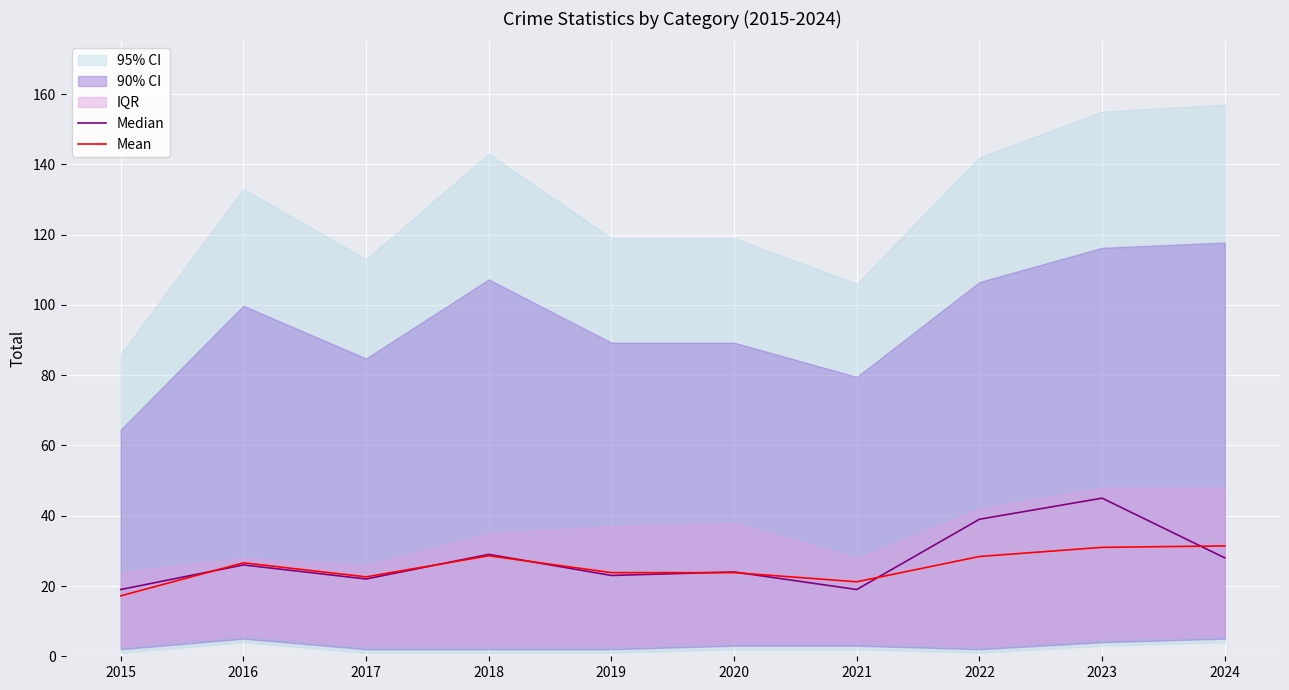

What is the average value of the Mean series?

25.5